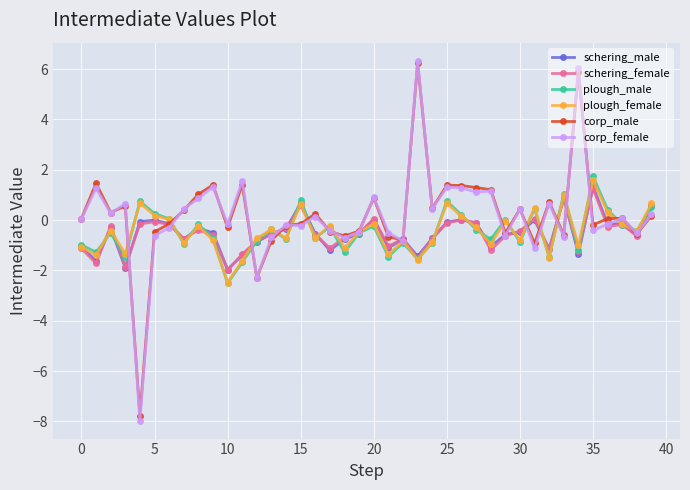

What is the smallest value displayed?

-8.0